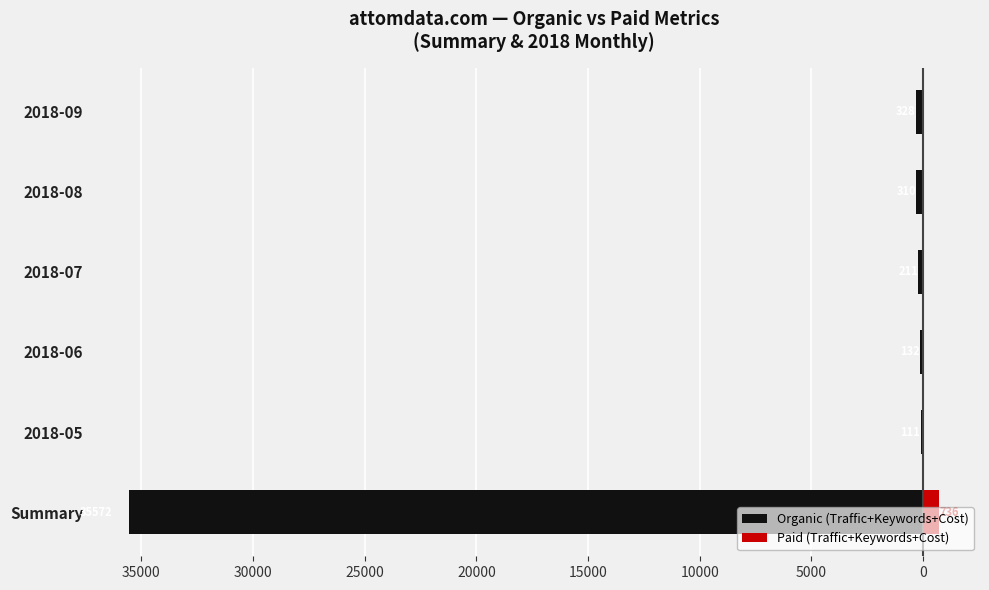

How many bars are there in each group?

2